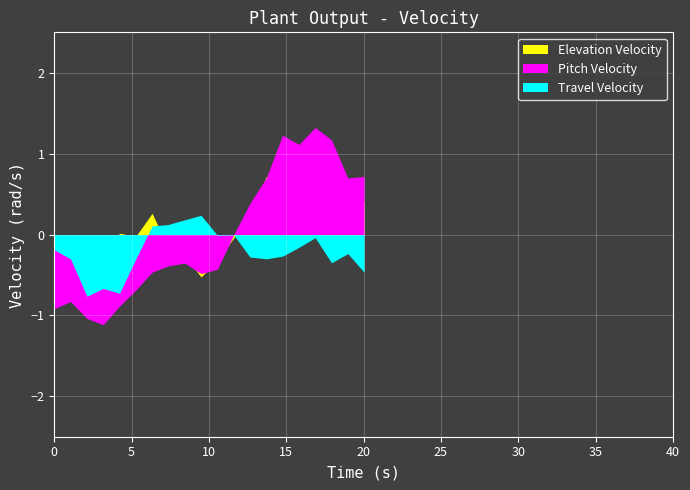

In Travel Velocity, how many points are lower than both neighbors (excluding endpoints)?

5